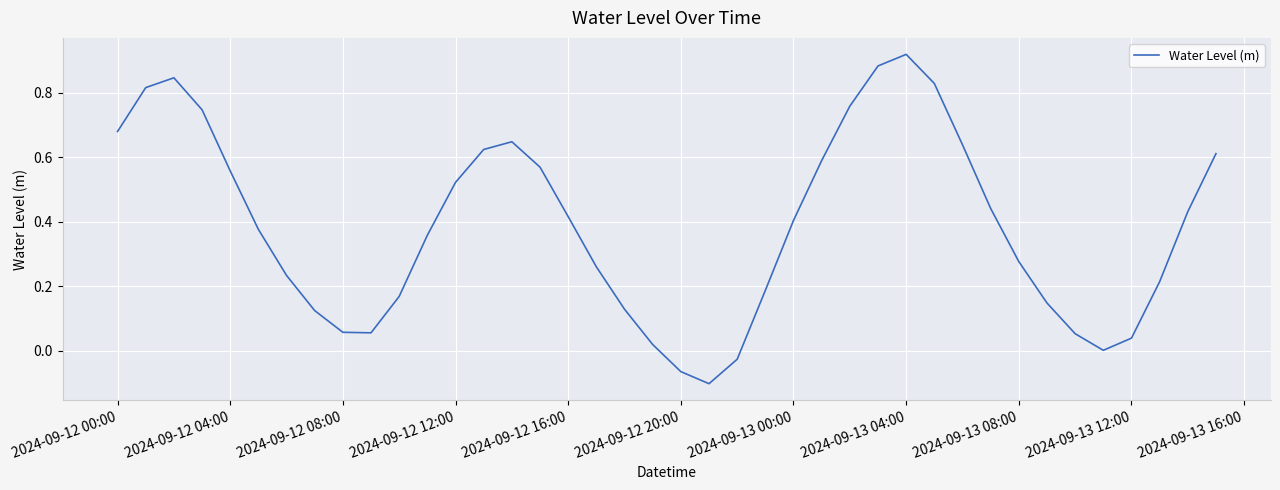

Which label corresponds to the largest value in the chart?

2024-09-13 04:00